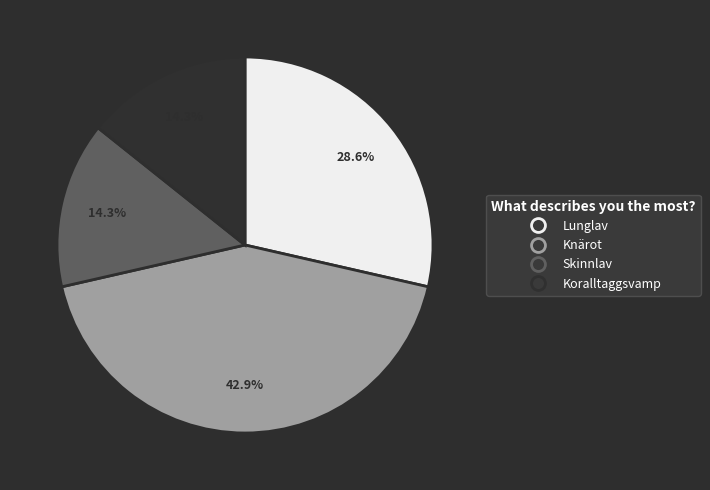

Is there any slice that represents more than half of the pie?

No